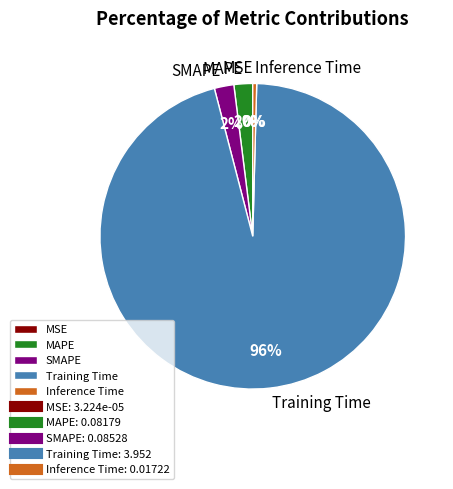

To the nearest percent, what is the difference between the largest and smallest slice percentages?

96%